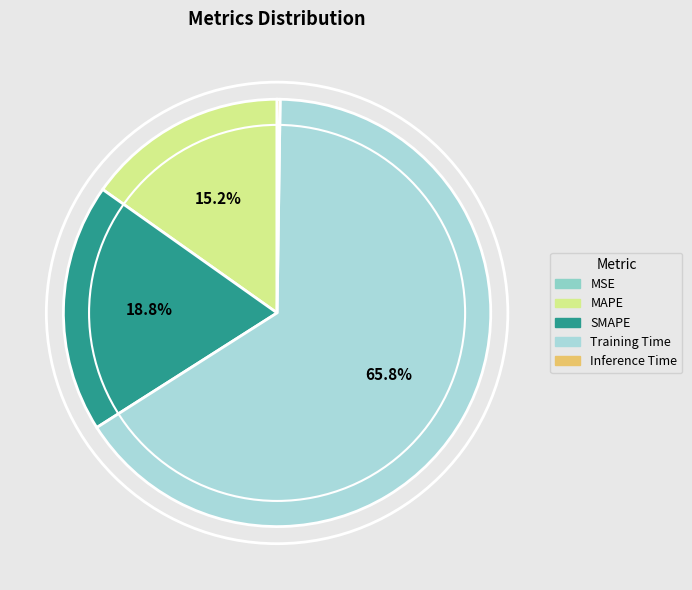

To the nearest percent, what is the difference between the Inference Time and Training Time slice percentages?

66%